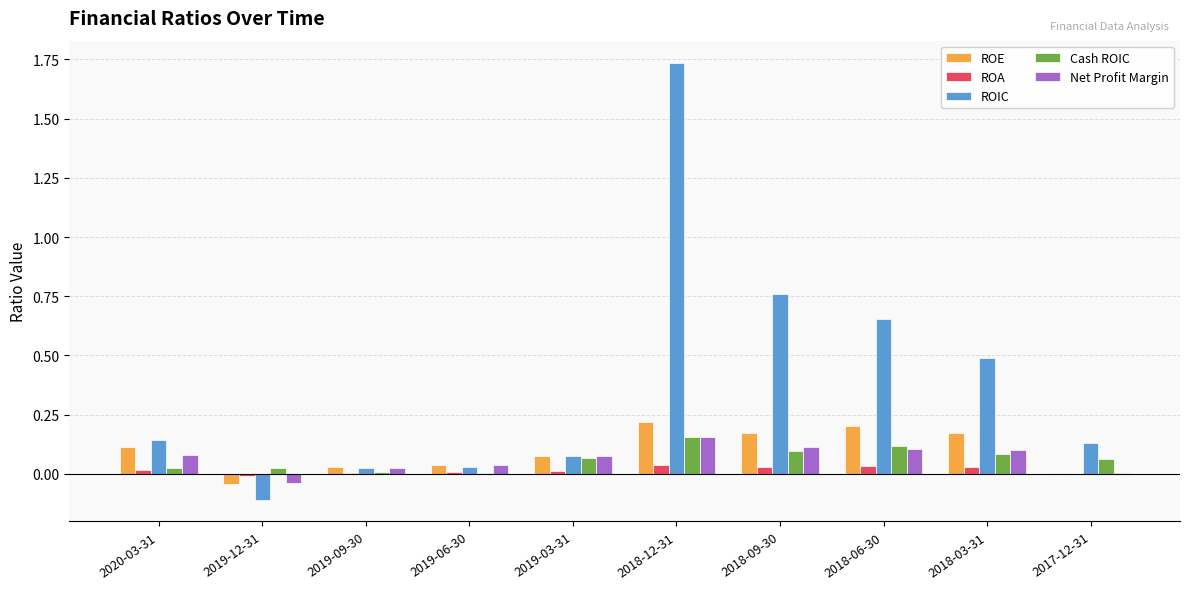

How many distinct data groups are displayed?

5